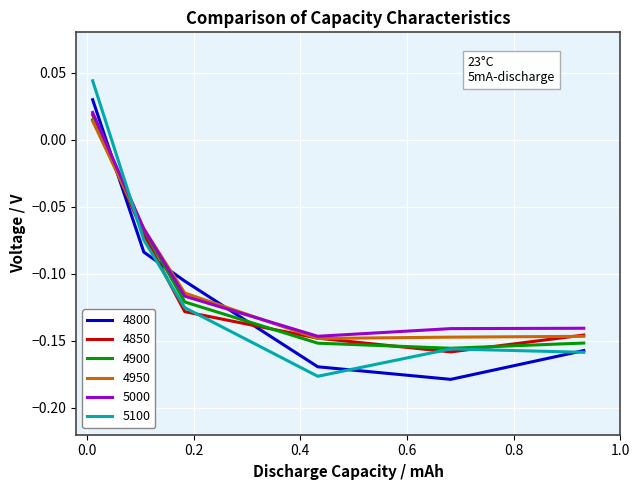

How many intersections are there between 5000 and 4950?

2